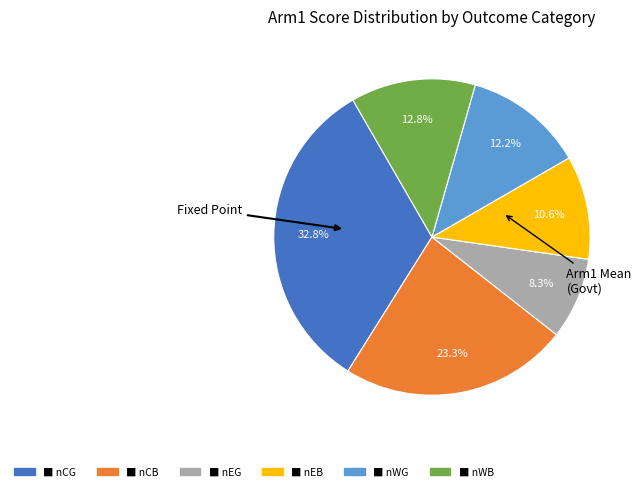

Does any single category account for the majority?

No